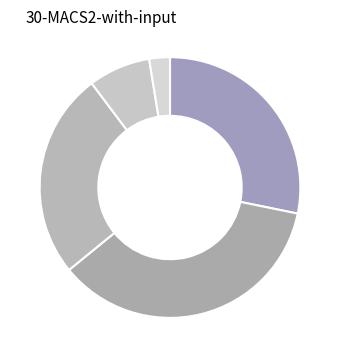

To the nearest percent, what is the average slice percentage?

20%